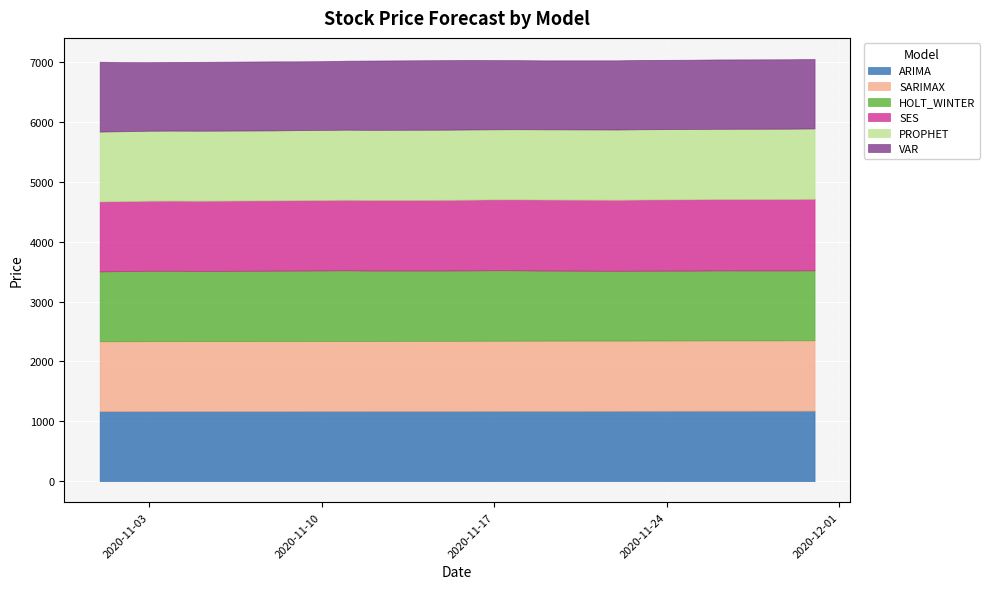

Which series changed the most between 2020-11-05 and 2020-11-19?

SES